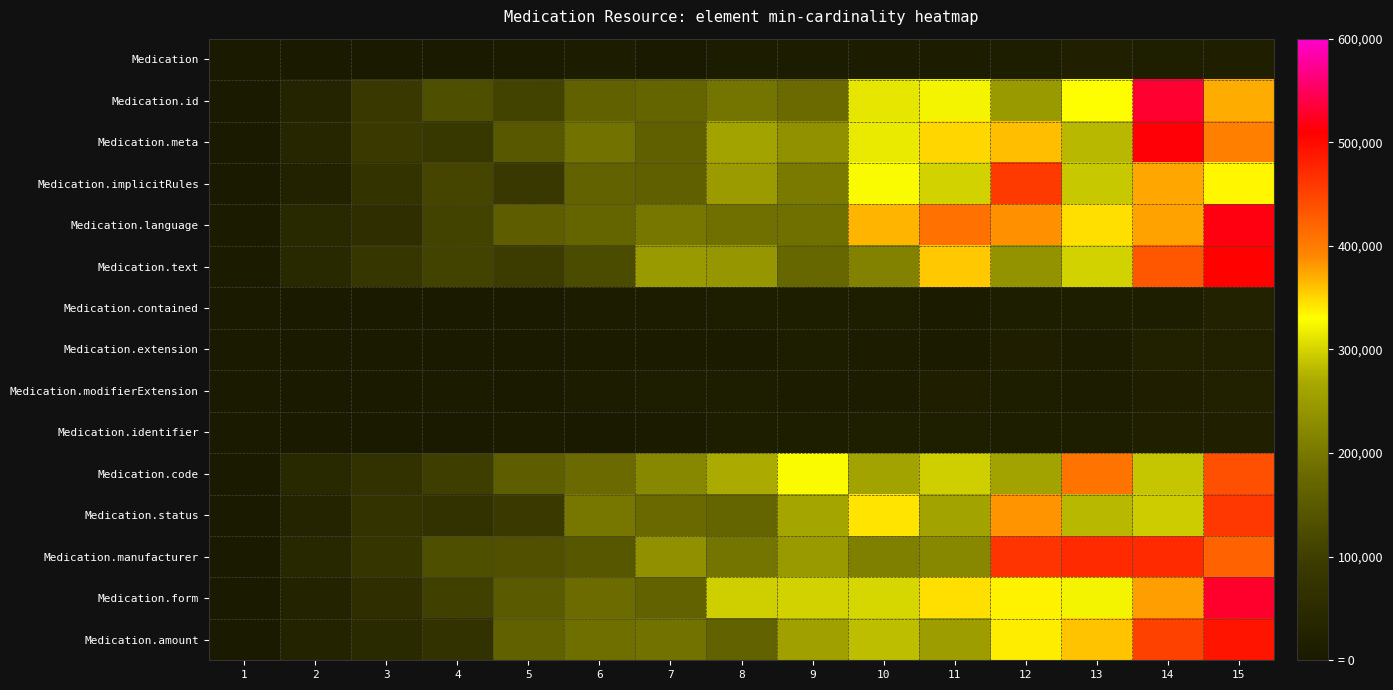

What is the spread (max minus min) of values at 5?

158579.5